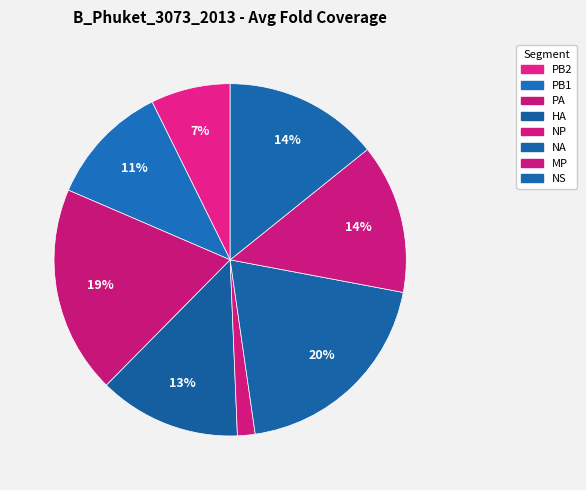

How much of the chart is everything except MP?

86.3%